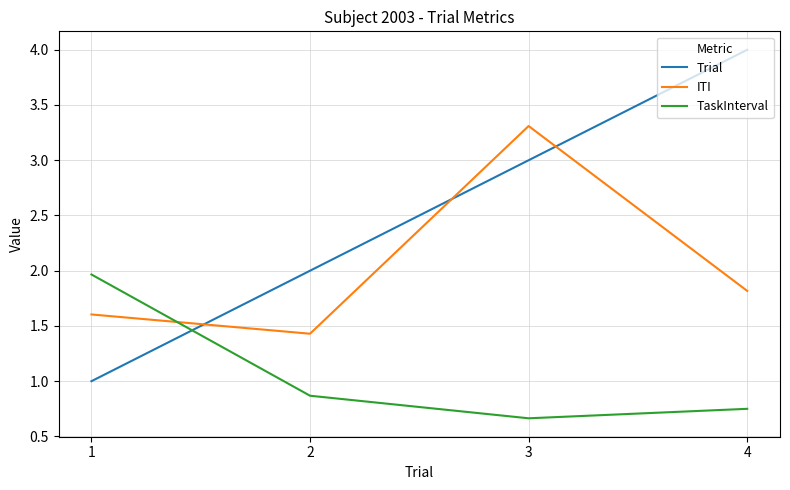

Which category has the highest value in the Trial series?

4